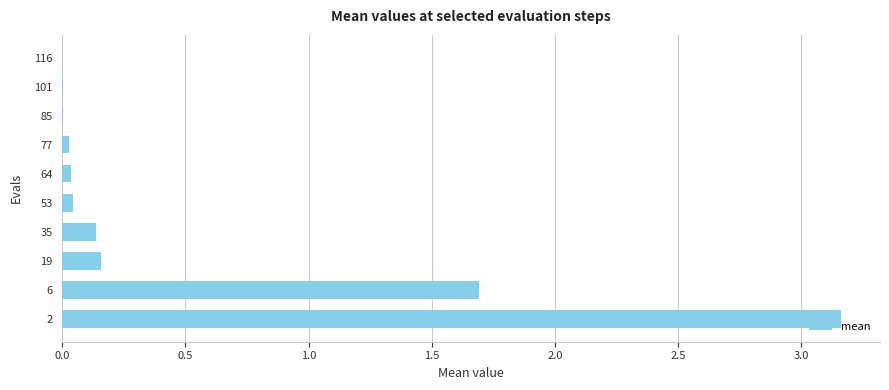

Is it true that the value at 6 is 1.7?

True